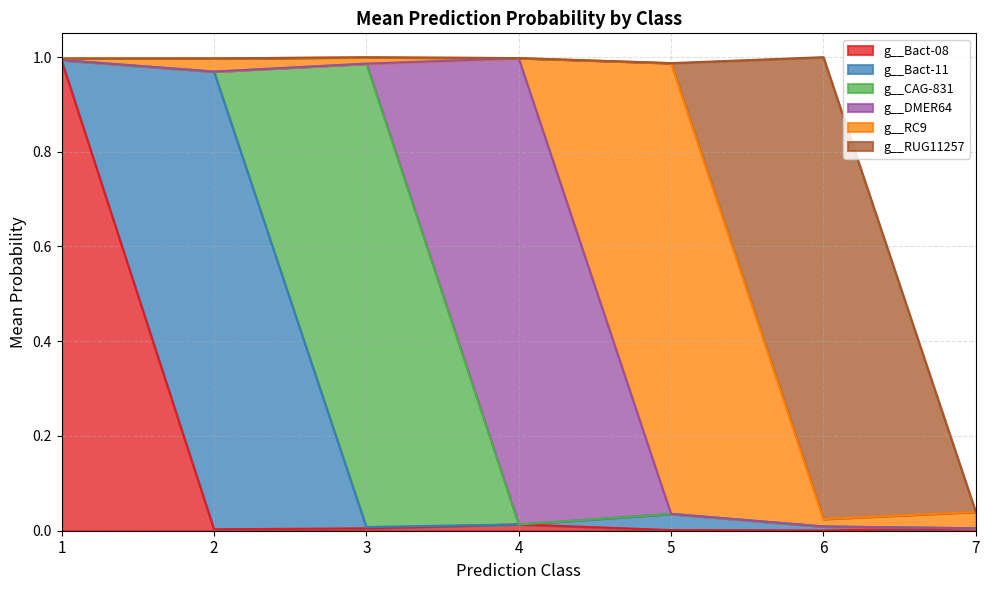

What is the average value of the g__Bact-11 series?

0.2